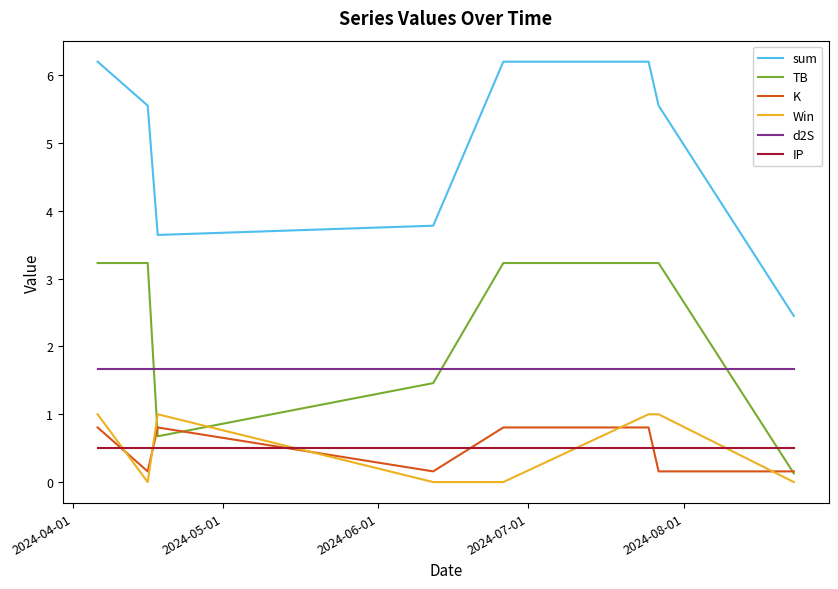

What is the maximum value for sum?

6.2